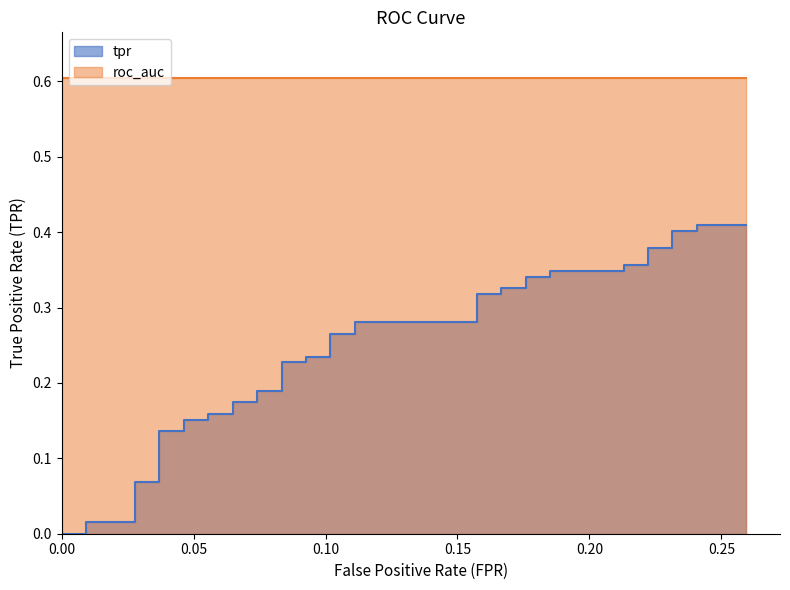

Reading left to right, what are all the values shown in this chart?

0.0	0.0	0.0	0.0	0.1	0.1	0.1	0.1	0.2	0.2	0.2	0.2	0.2	0.2	0.2	0.2	0.2	0.2	0.2	0.2	0.3	0.3	0.3	0.3	0.3	0.3	0.3	0.3	0.3	0.3	0.3	0.3	0.4	0.4	0.4	0.4	0.4	0.4	0.4	0.4